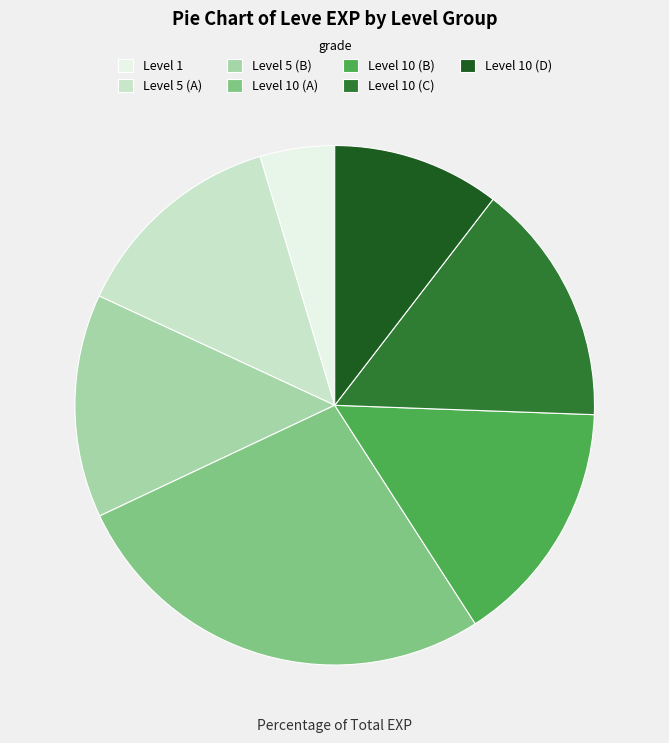

True or false: Level 10 (D) accounts for 10% of the total.

True